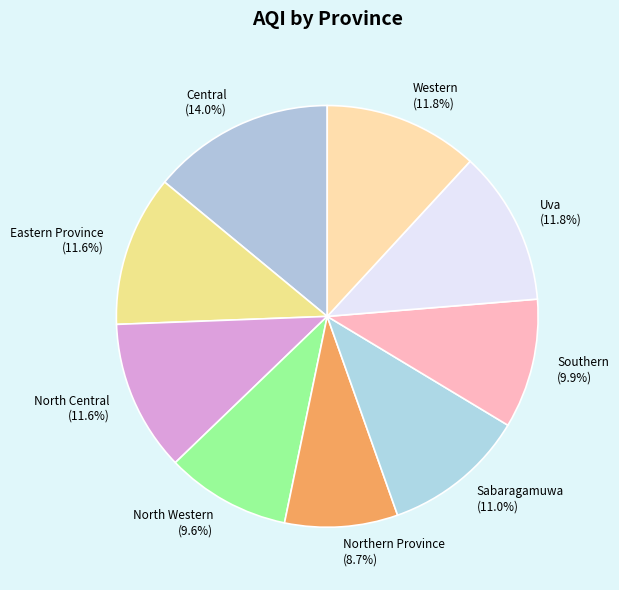

The North Western slice represents 10% of the pie. True or false?

True